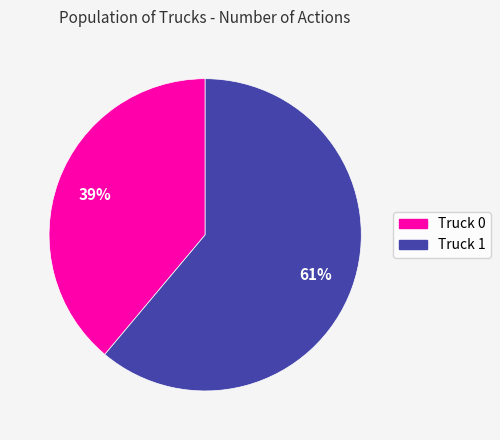

Between Truck 1 and Truck 0, which is larger?

Truck 1